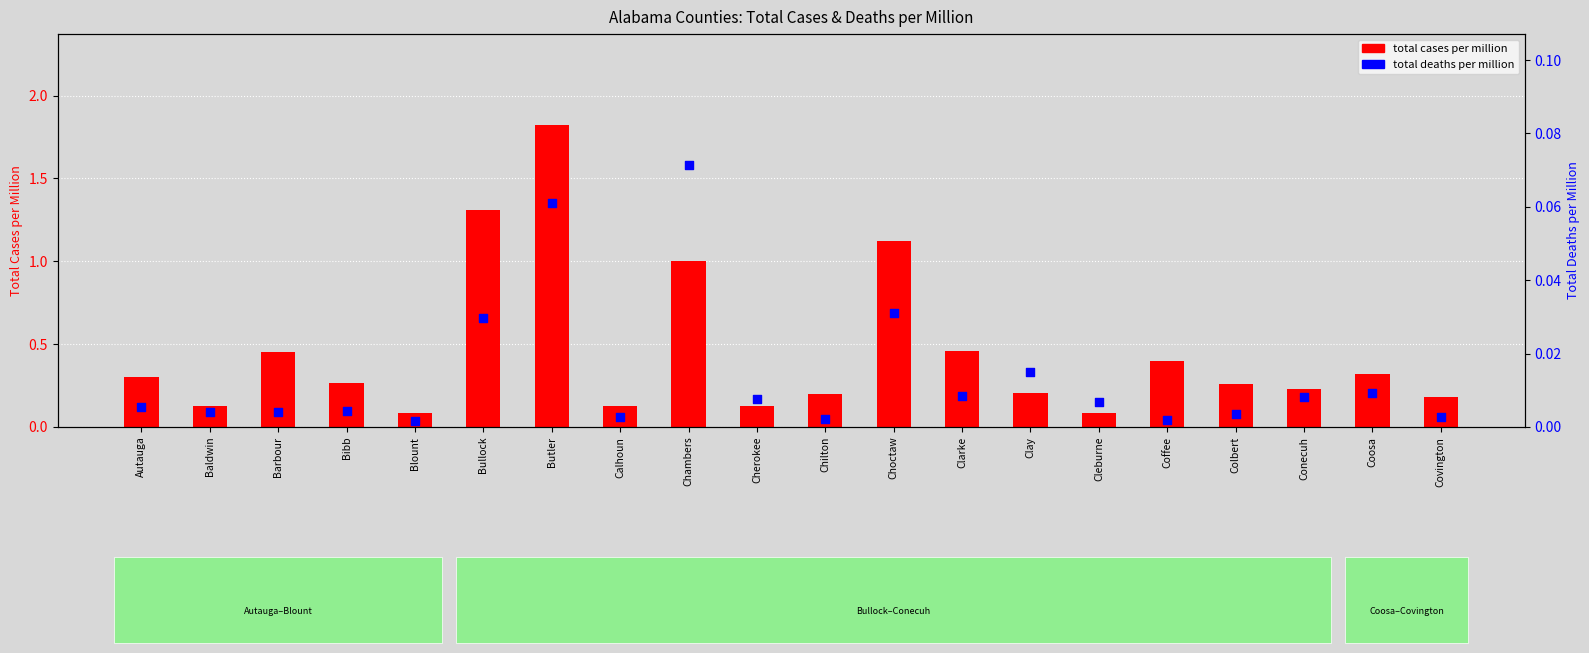

Which series has the widest spread of Y values?

total cases per million